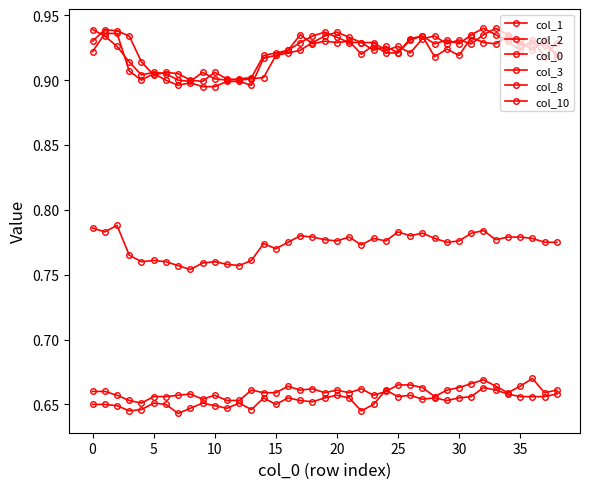

Is this an area chart (filled region under the line)?

No